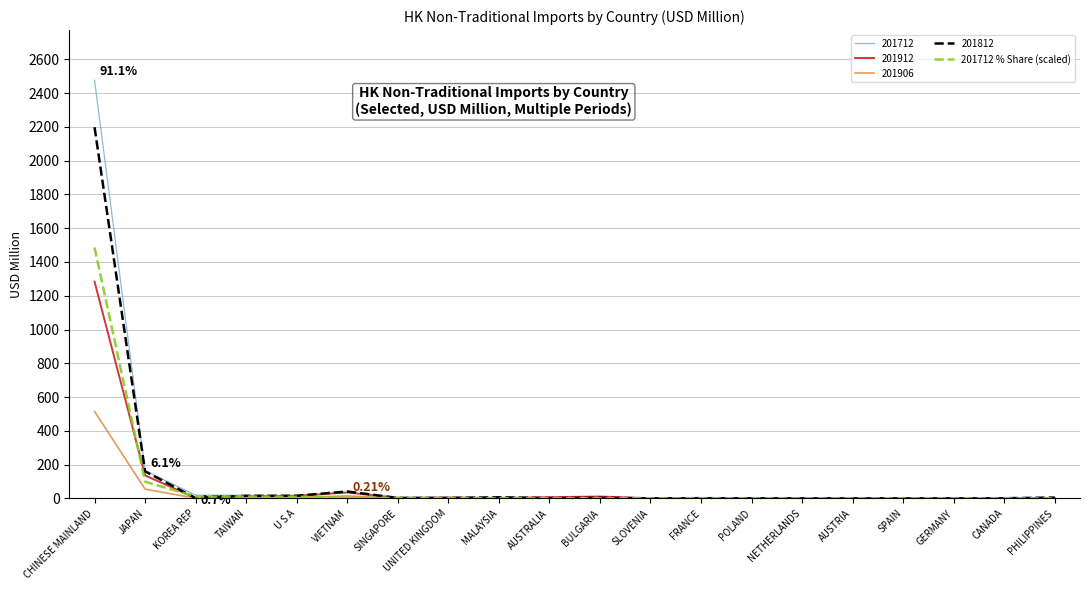

Which series has the largest range (max minus min)?

201712